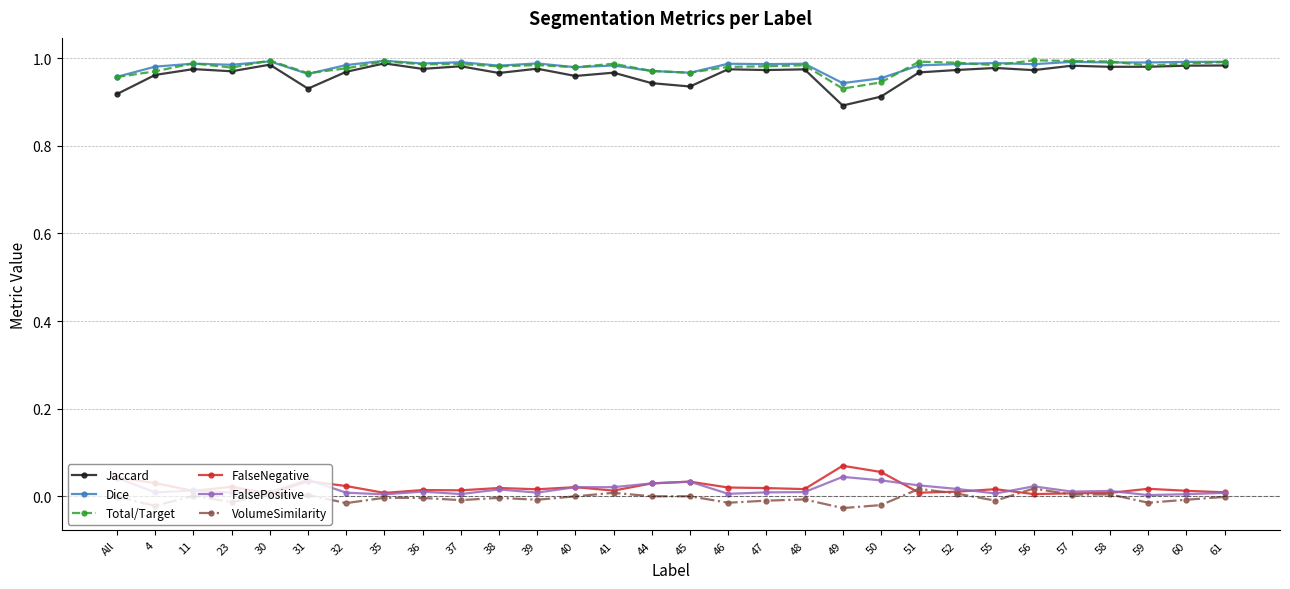

Where is the first local minimum for VolumeSimilarity?

4